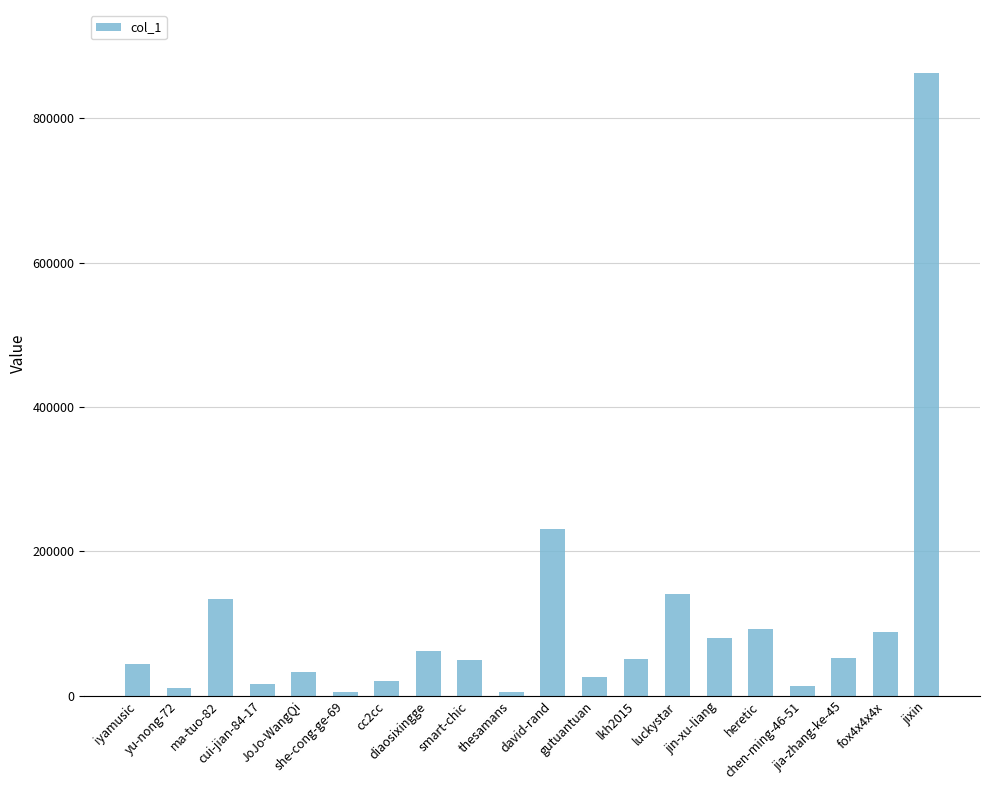

What is the change in value from ma-tuo-82 to david-rand?

+96725